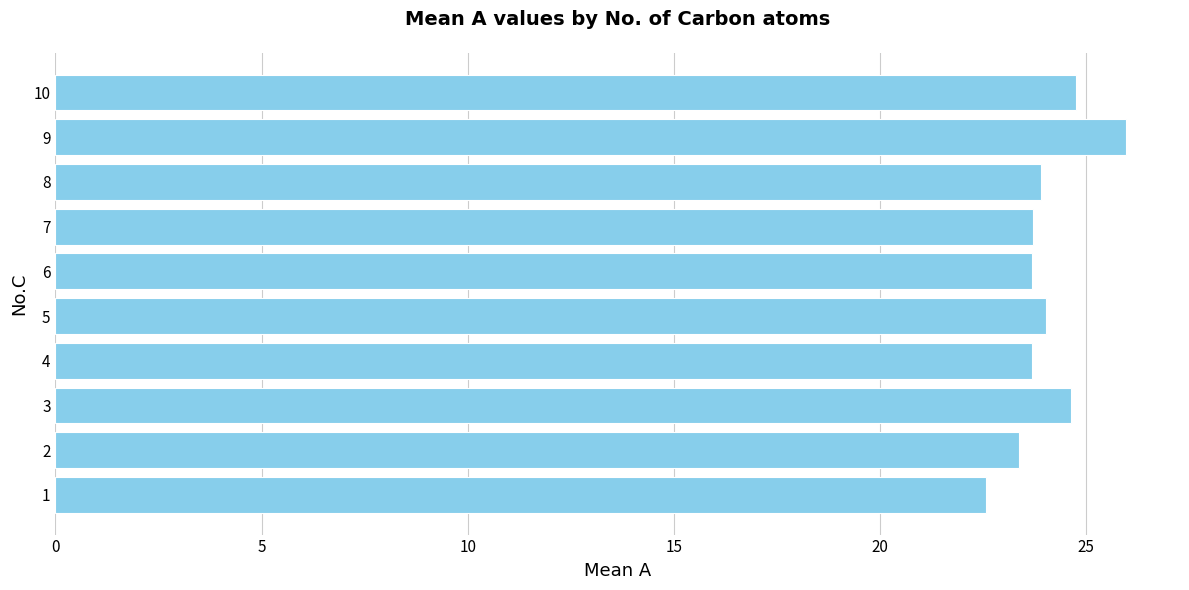

Reading bottom to top, list all the values displayed in this chart.

1=22.6	2=23.4	3=24.6	4=23.7	5=24.0	6=23.7	7=23.7	8=23.9	9=26.0	10=24.8